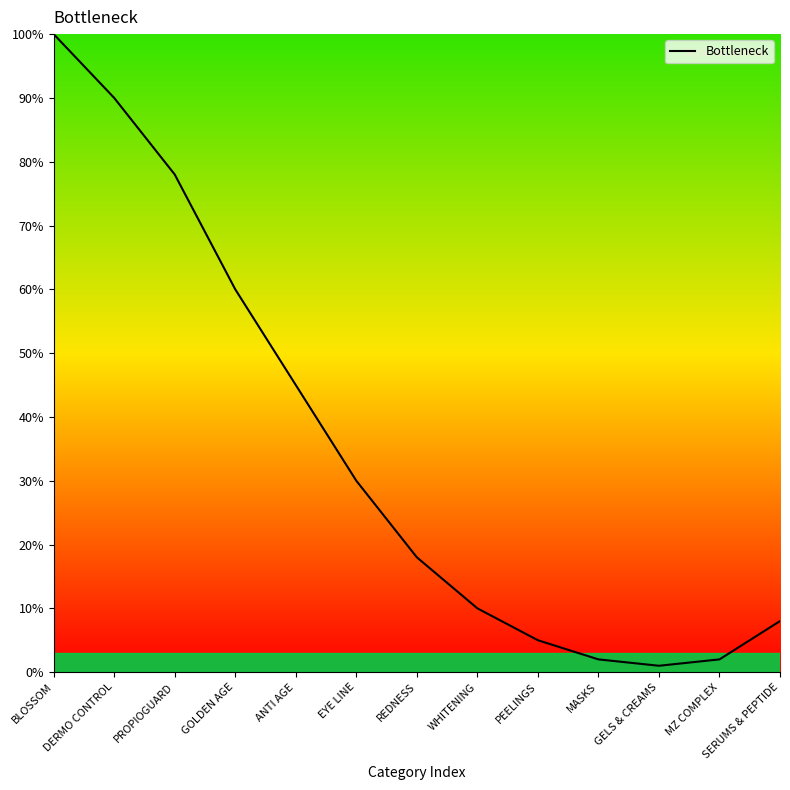

What is the change in value from DERMO CONTROL to PROPIOGUARD?

-12